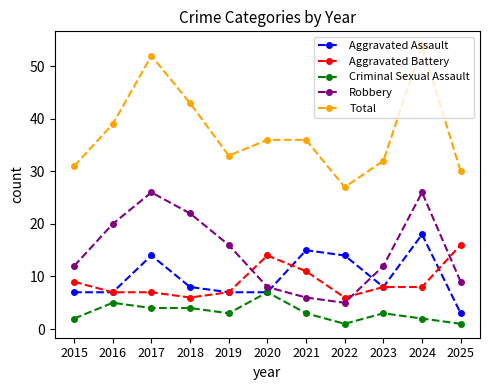

Rank the series by their maximum value, from highest to lowest.

Total, Robbery, Aggravated Assault, Aggravated Battery, Criminal Sexual Assault